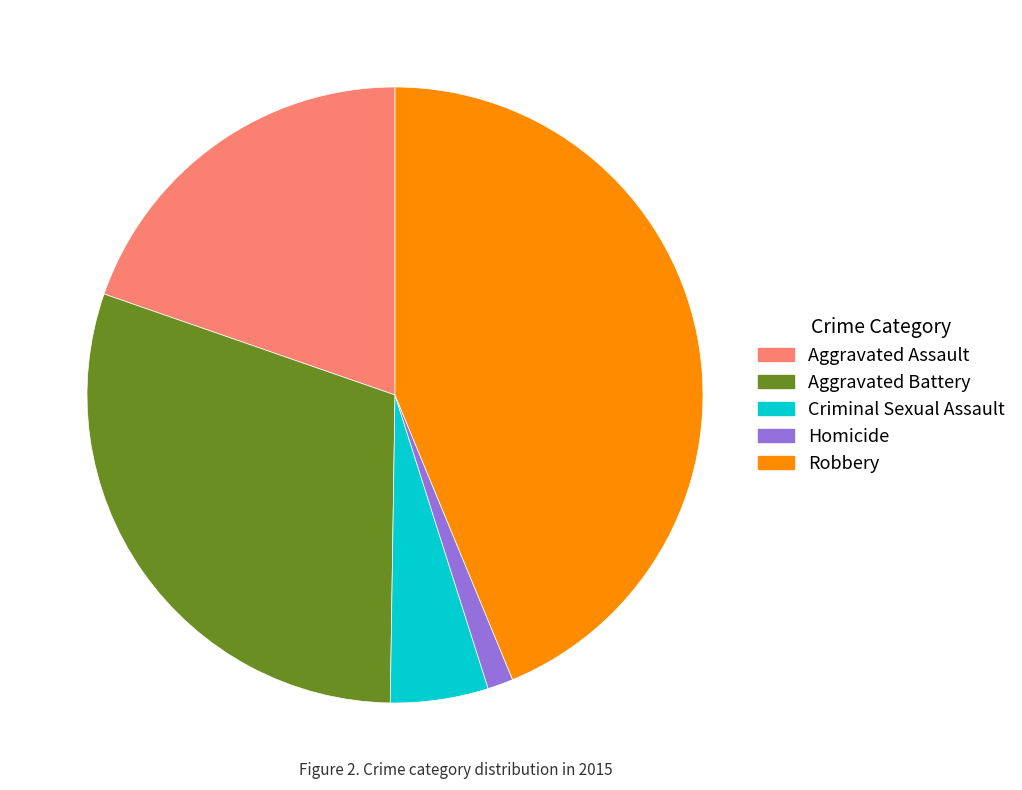

Is Robbery the majority of the pie?

No